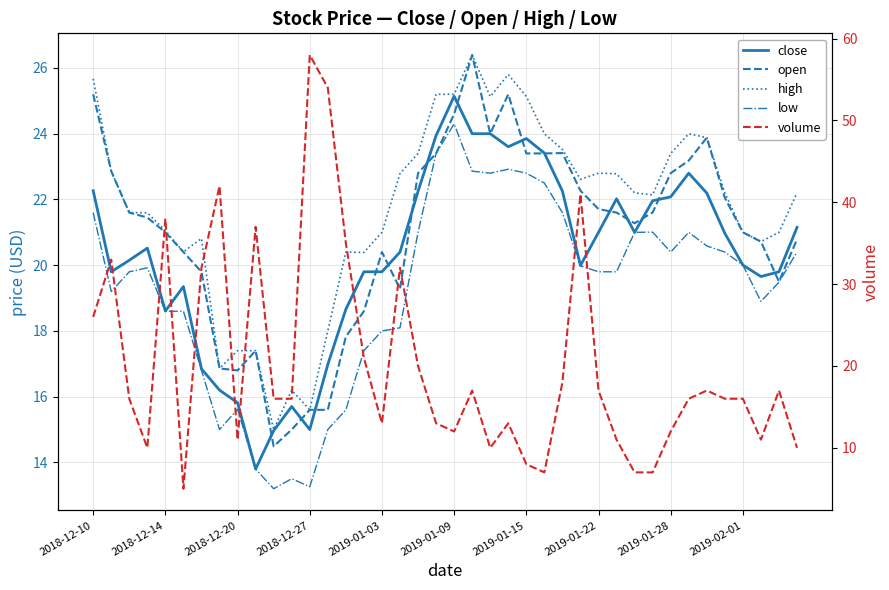

At how many categories does at least one series exceed 18?

37